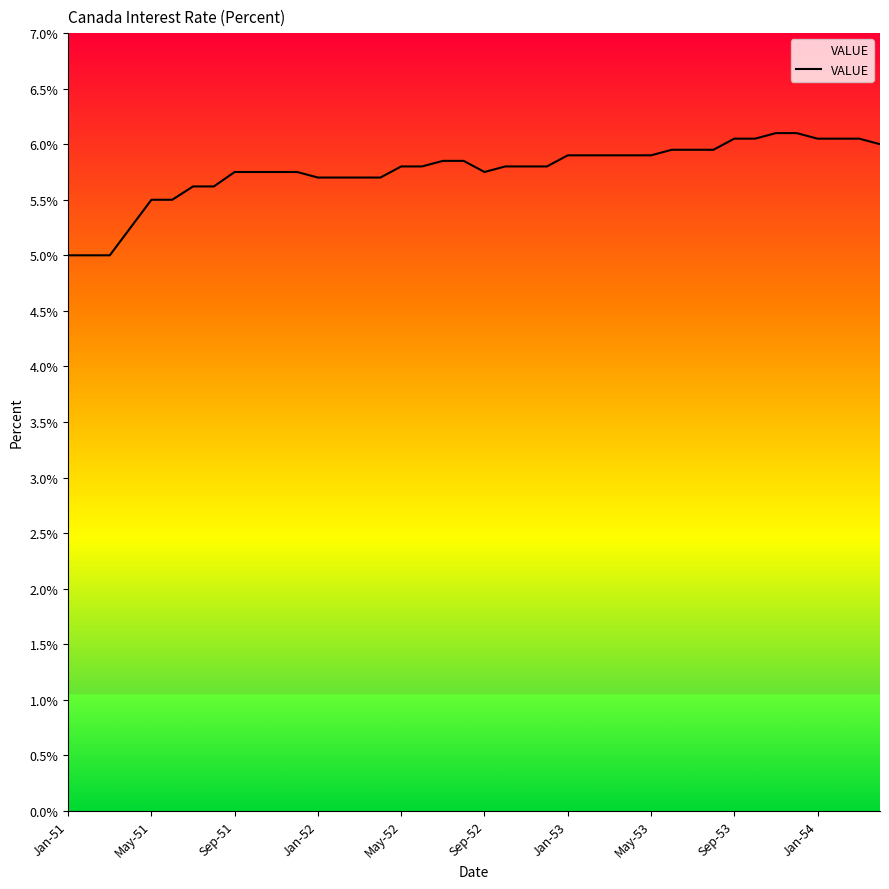

How many lines are shown in the chart?

1